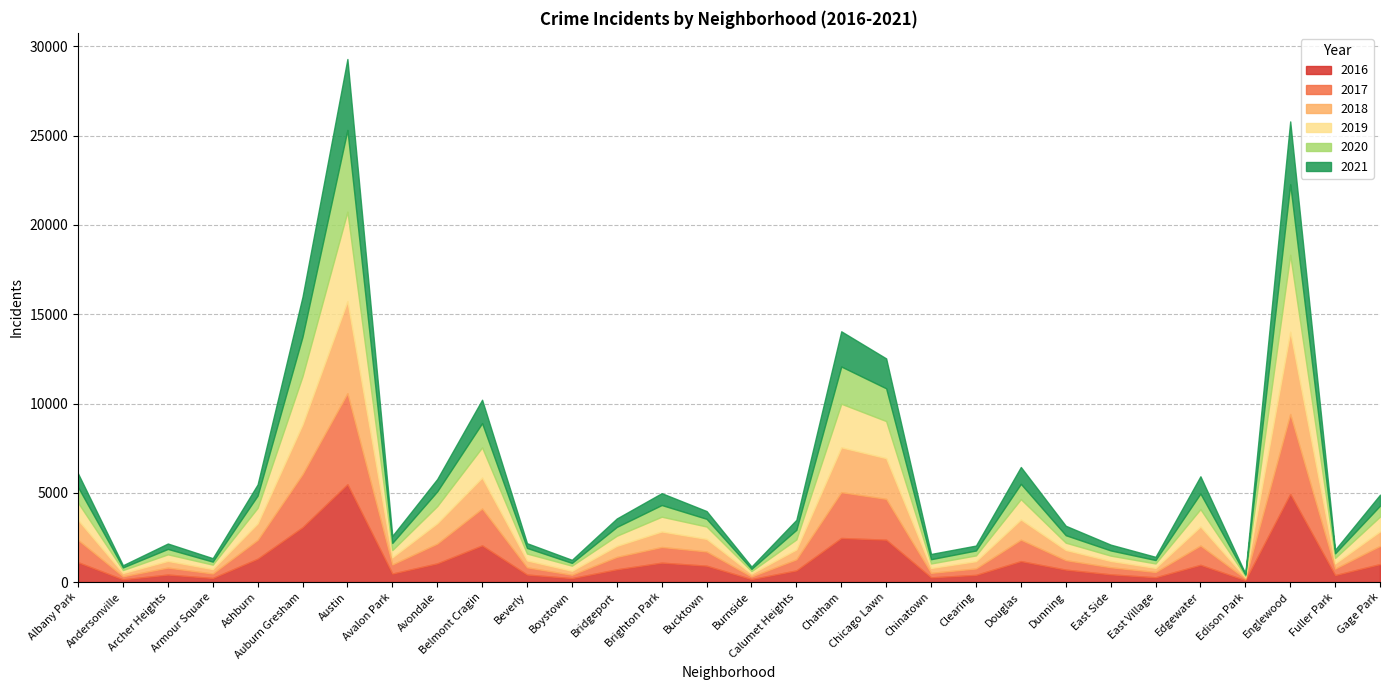

What is the lowest value of the 2018 series?

75